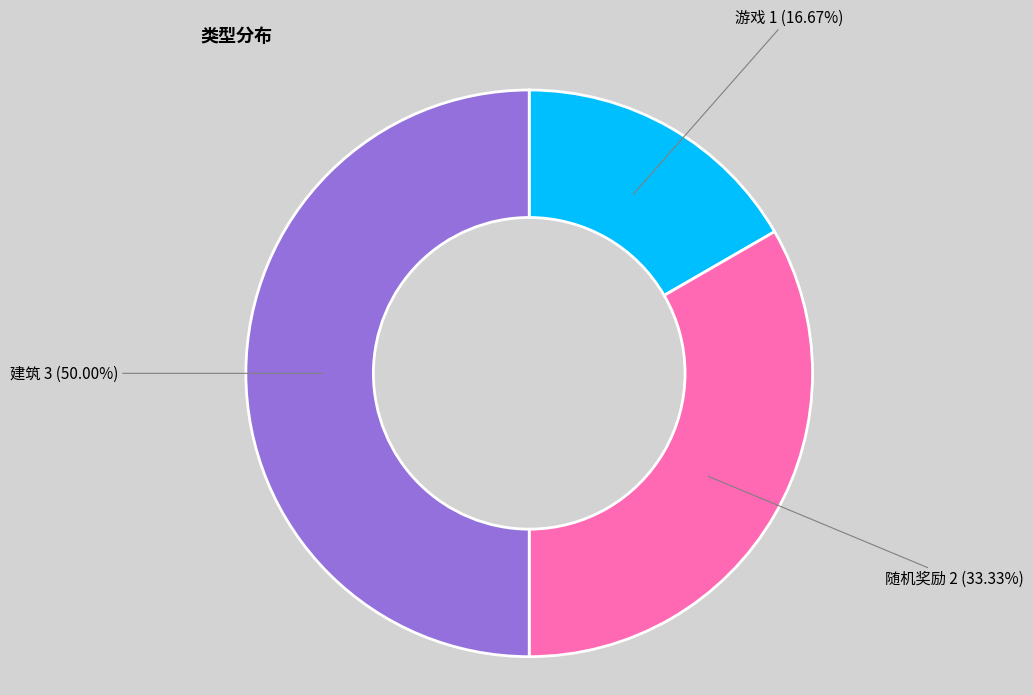

Is it true that 游戏 is 17% of the pie?

True